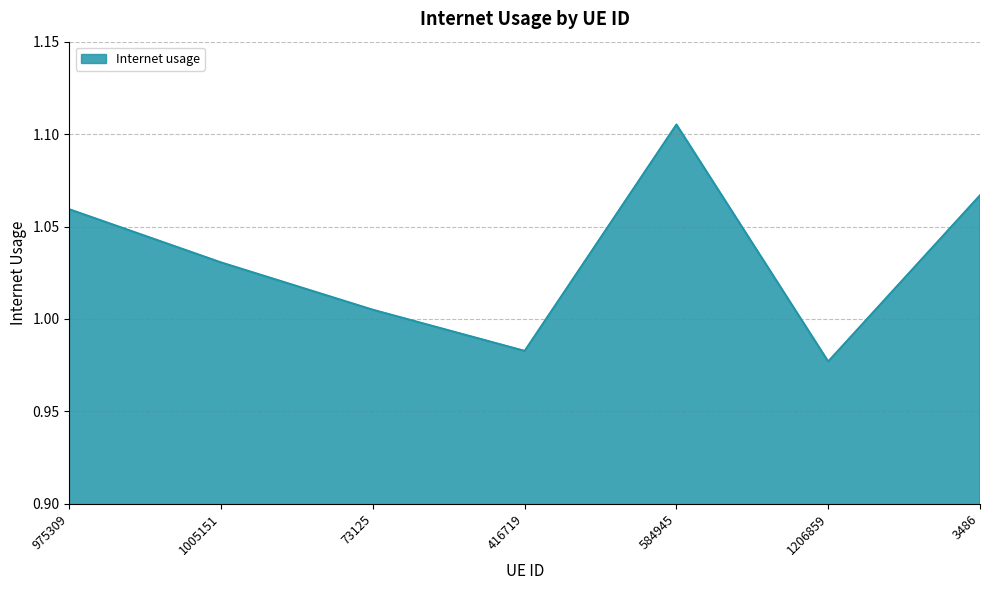

What is the change in value from 73125 to 3486?

+0.1